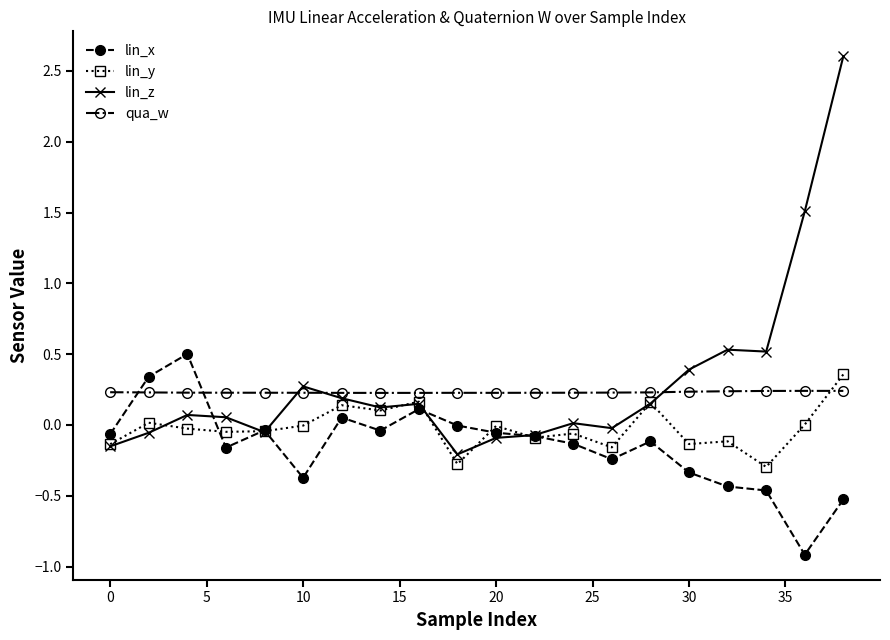

What are all the series names shown in the legend?

lin_x, lin_y, lin_z, qua_w